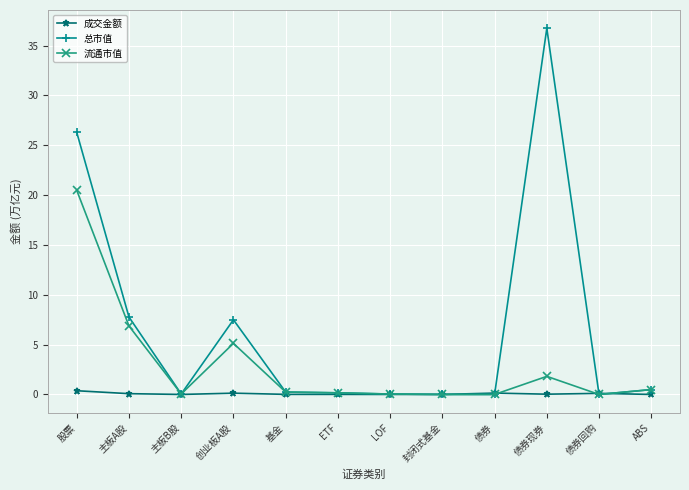

At which category does 流通市值 reach its first local valley?

主板B股